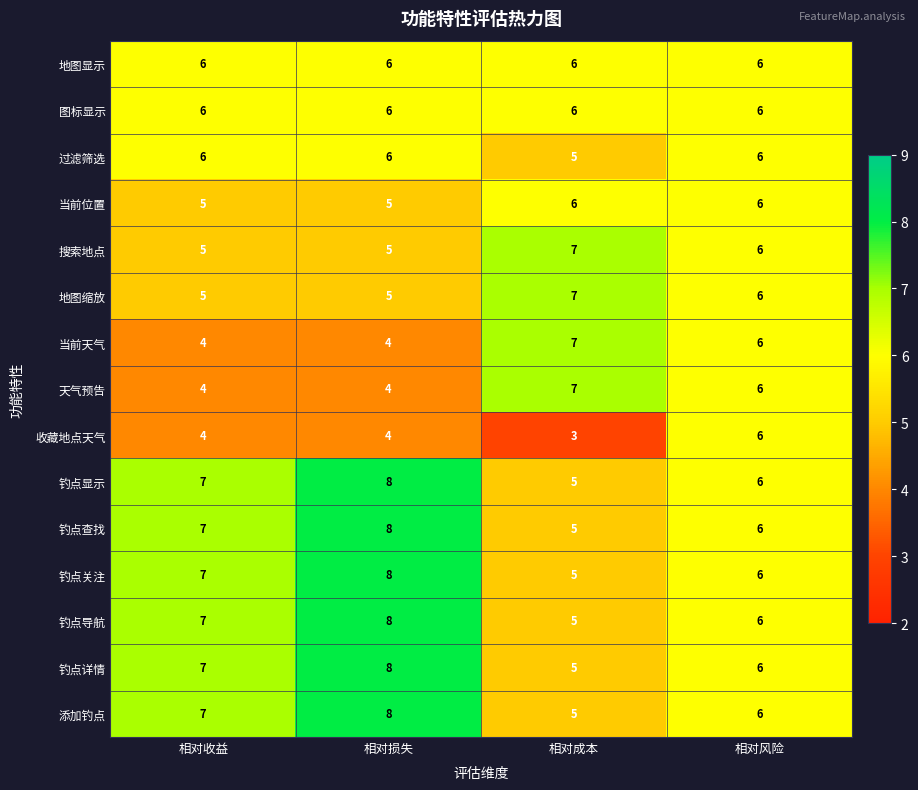

The 收藏地点天气 series shows 6 at 相对风险. True or false?

True